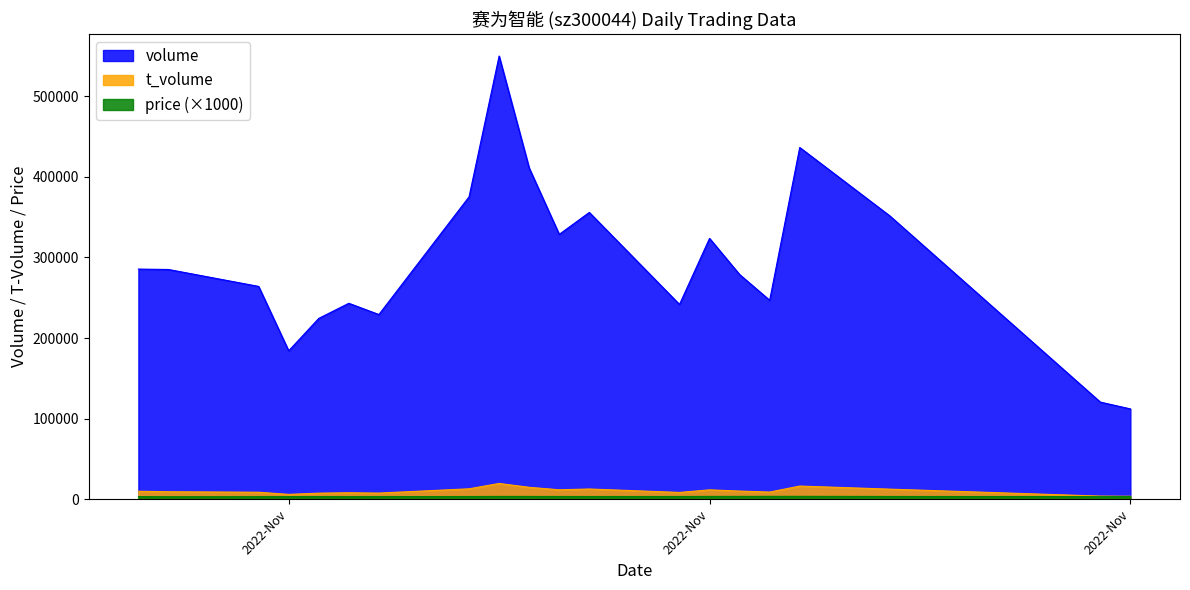

True or false: price and volume intersect in this chart.

False